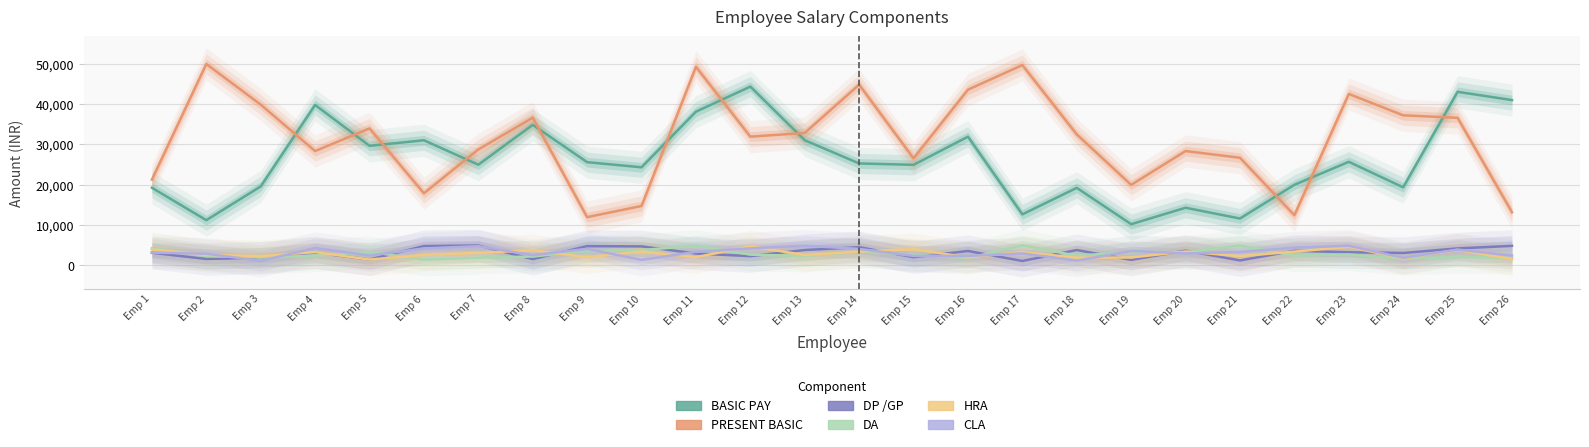

Where is HRA nearest to the value 3048?

Emp 7